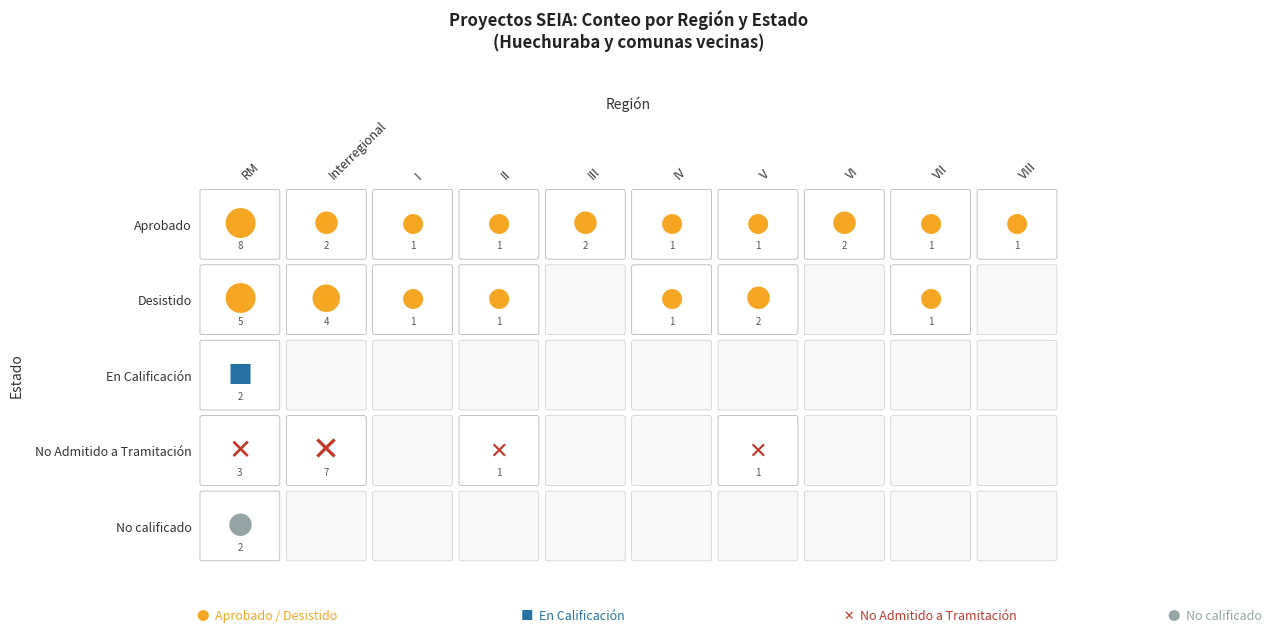

Which category has the lowest value in the Aprobado series?

I